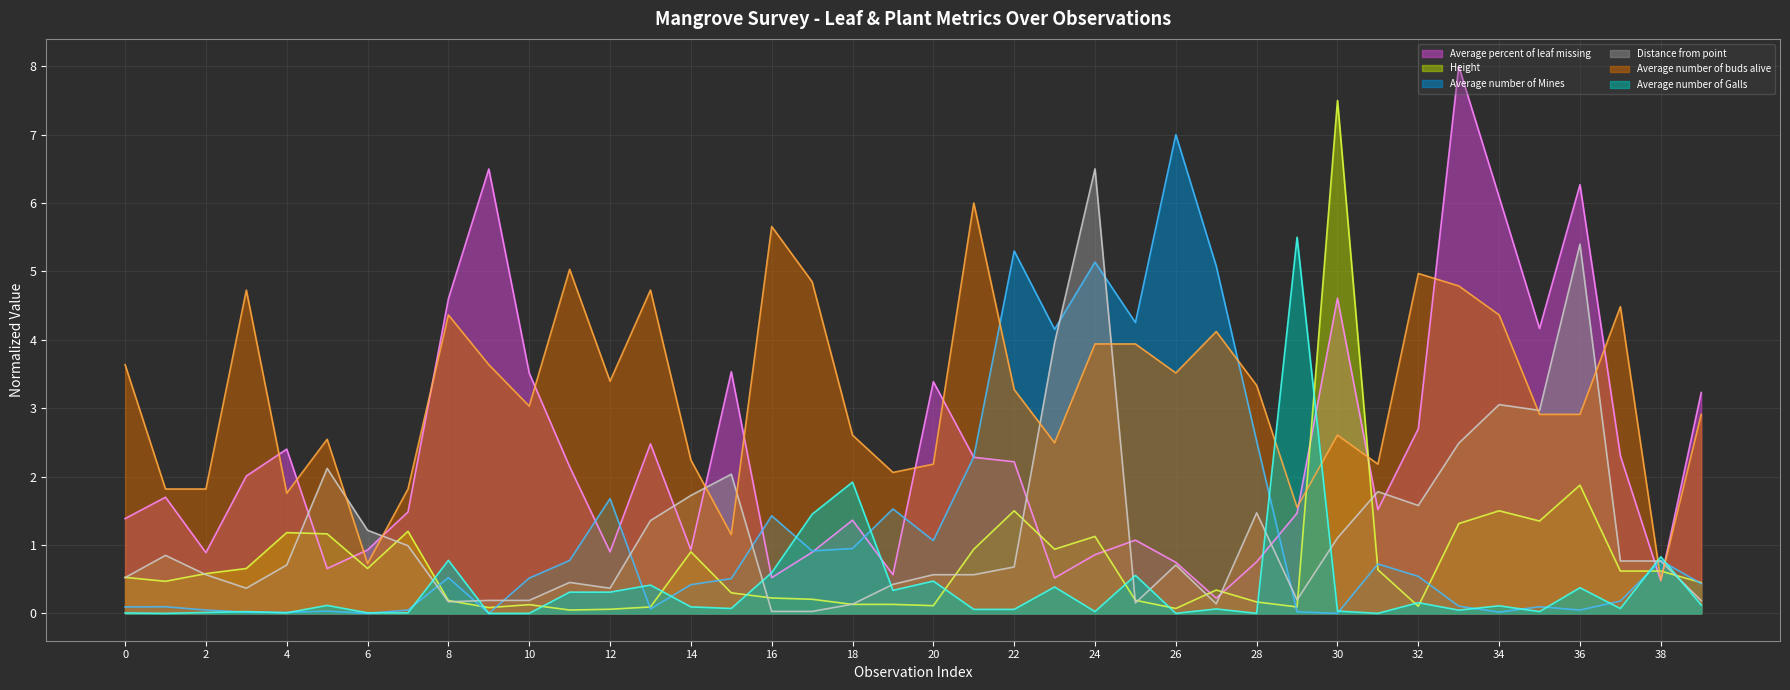

How many lines are shown in the chart?

6